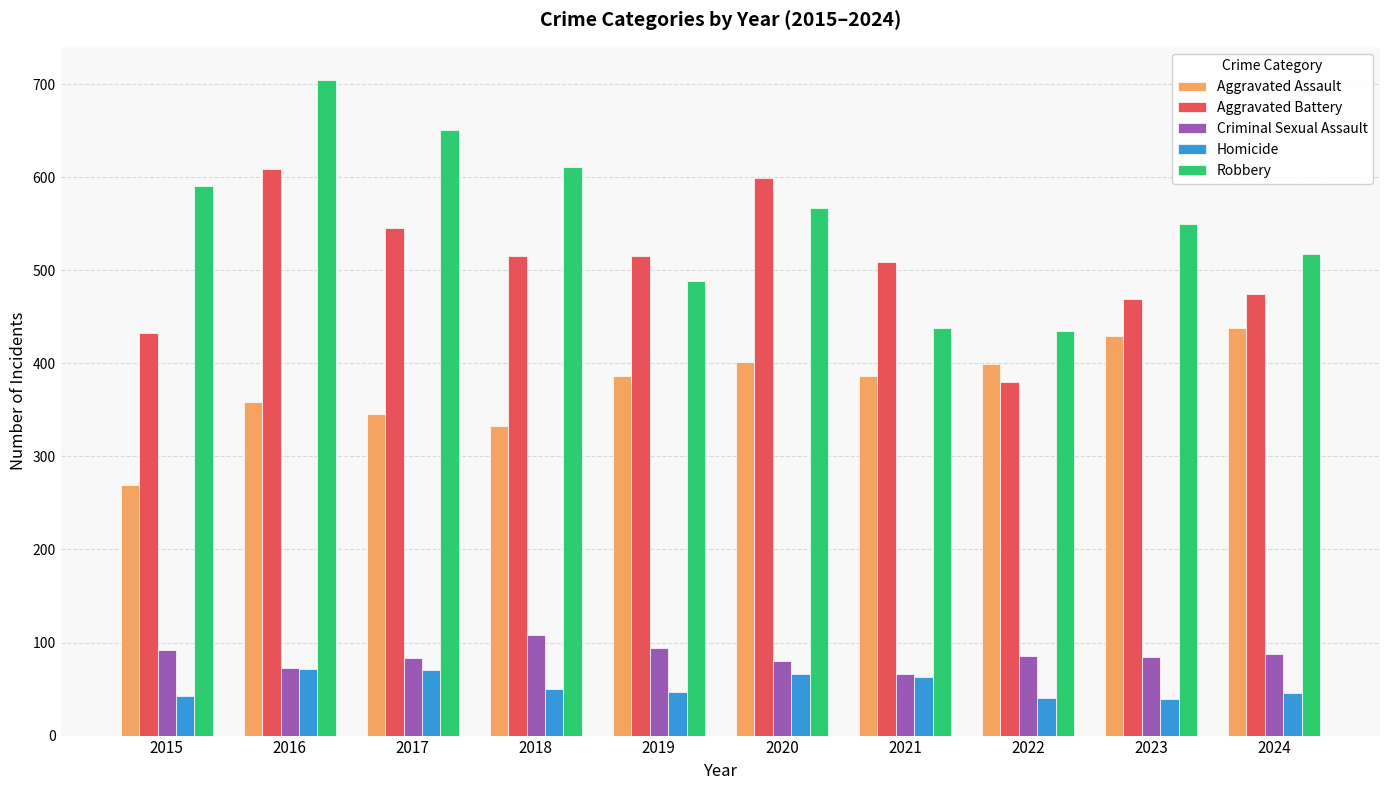

What is the difference between the maximum and minimum values in the Robbery series?

270